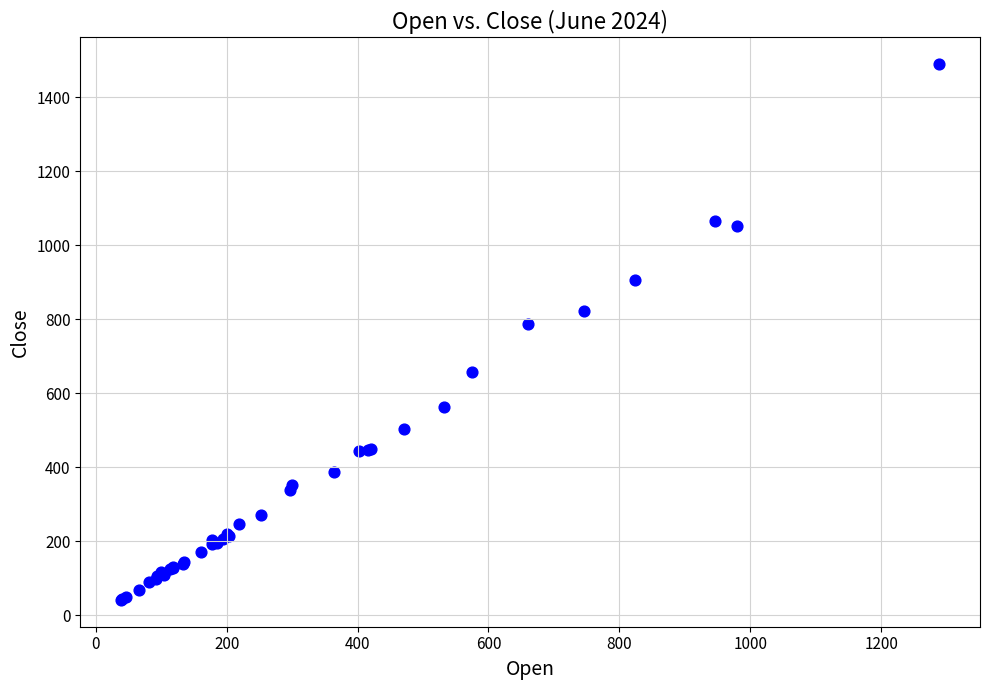

What Y value in the scatter plot is closest to 764?

786.7